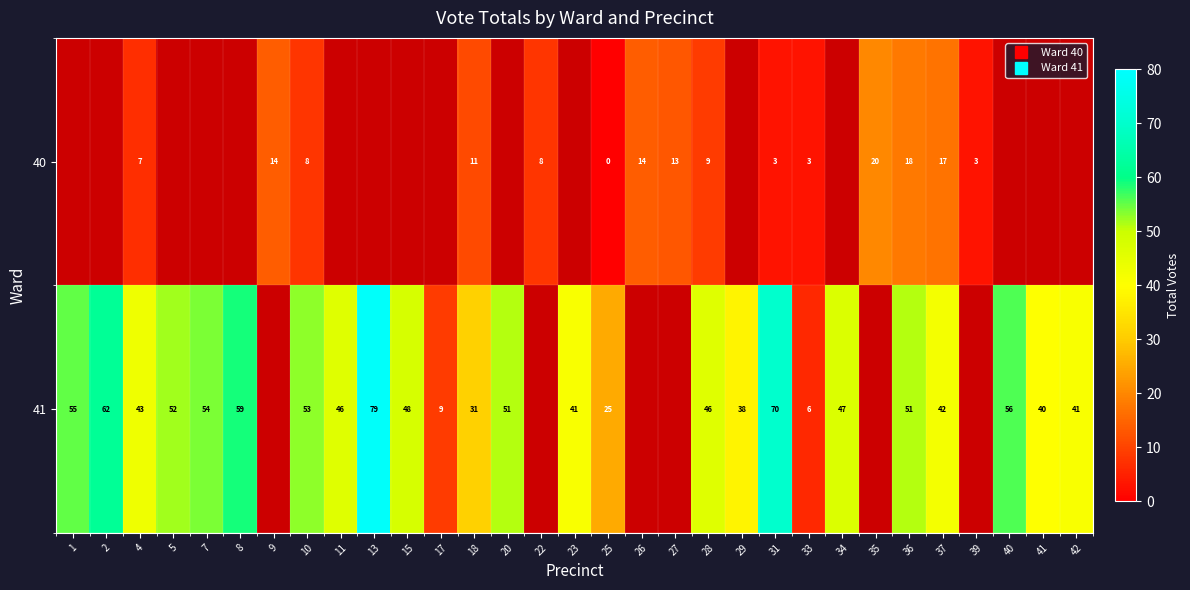

List the series in order of their overall mean, highest first.

40, 41